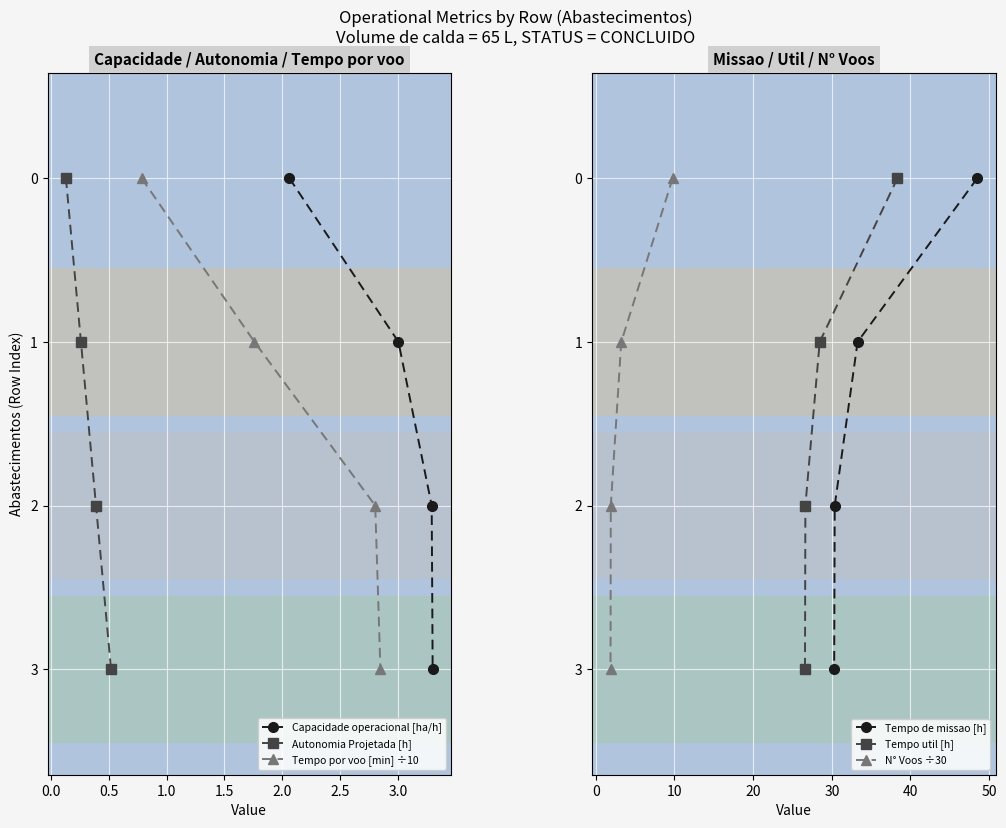

What is the label of the 2nd point from the right?

0.5